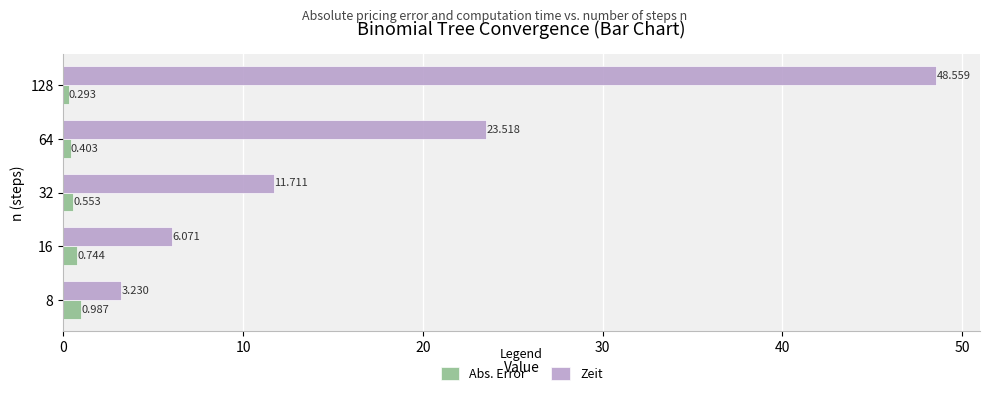

Which series has the largest total across all categories?

Zeit